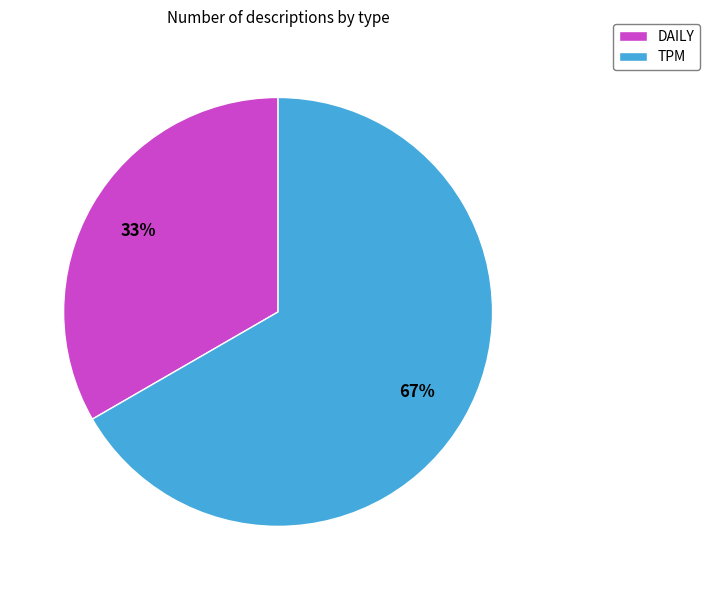

Between TPM and DAILY, which is larger?

TPM